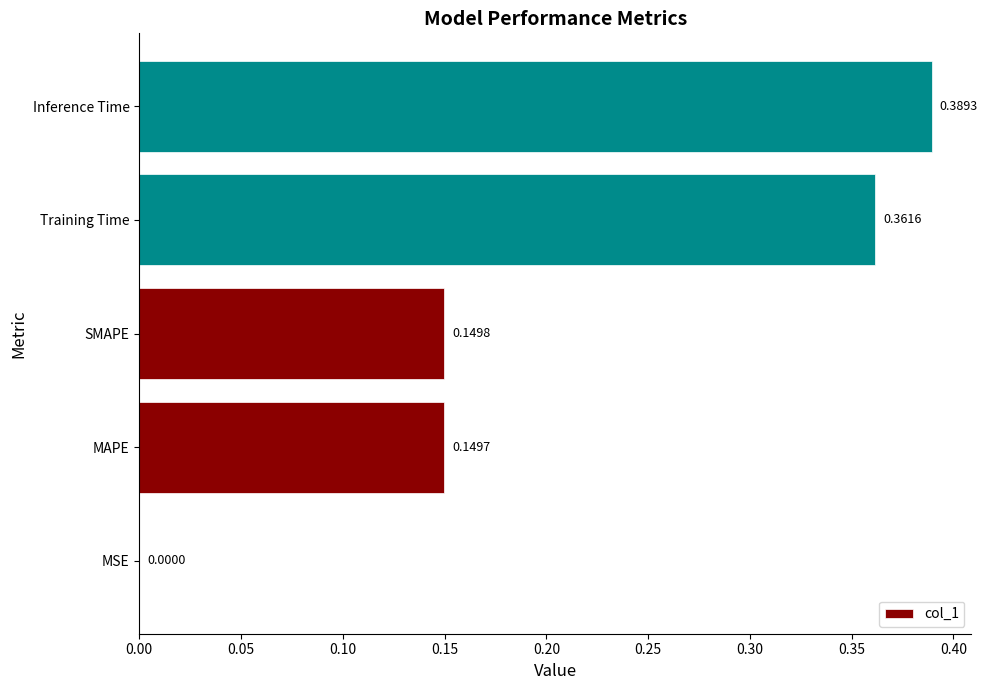

What is the sum of the values at Training Time and MAPE?

0.5